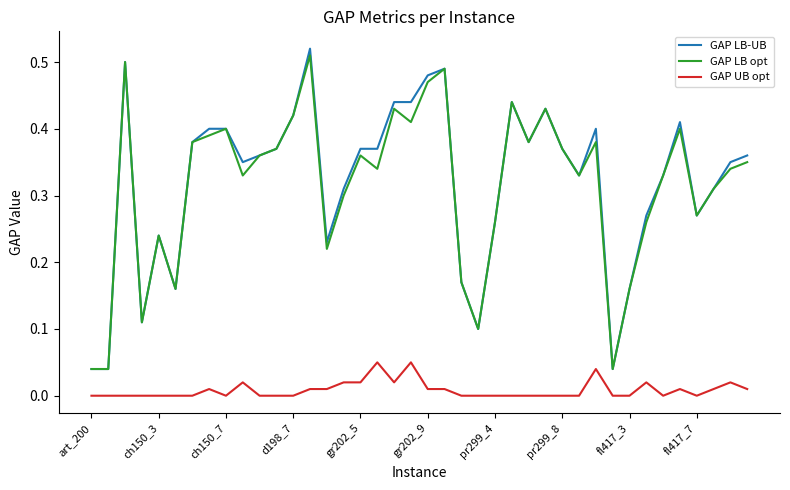

Which series has the widest spread of values?

GAP LB-UB